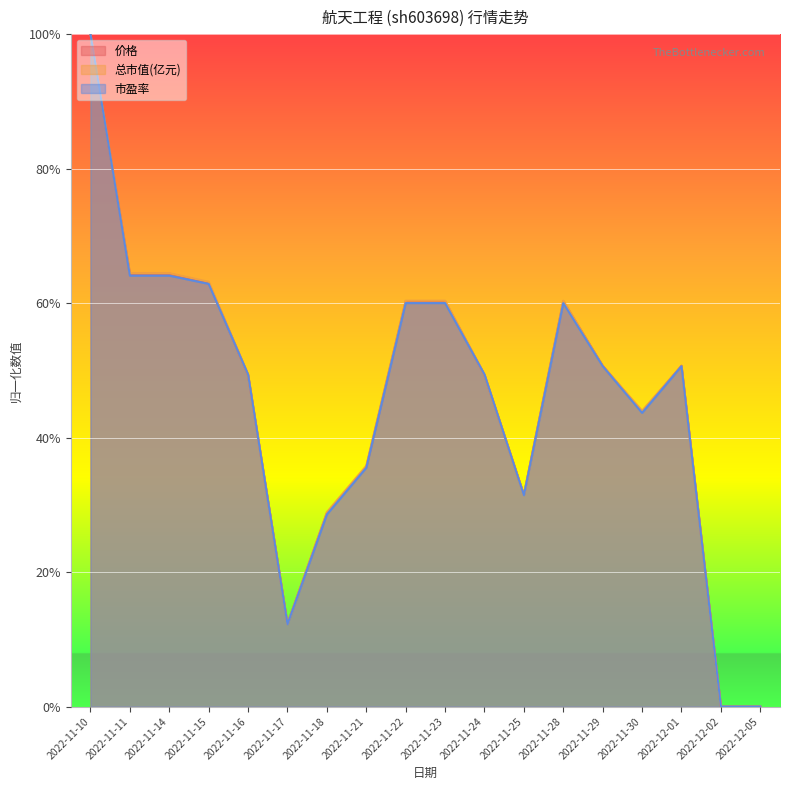

Between 2022-11-30 and 2022-11-29, which is larger?

2022-11-29